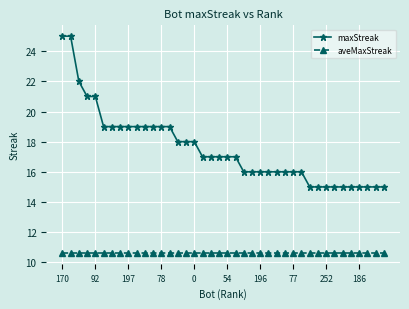

Rank the series by their average value, from highest to lowest.

maxStreak, aveMaxStreak